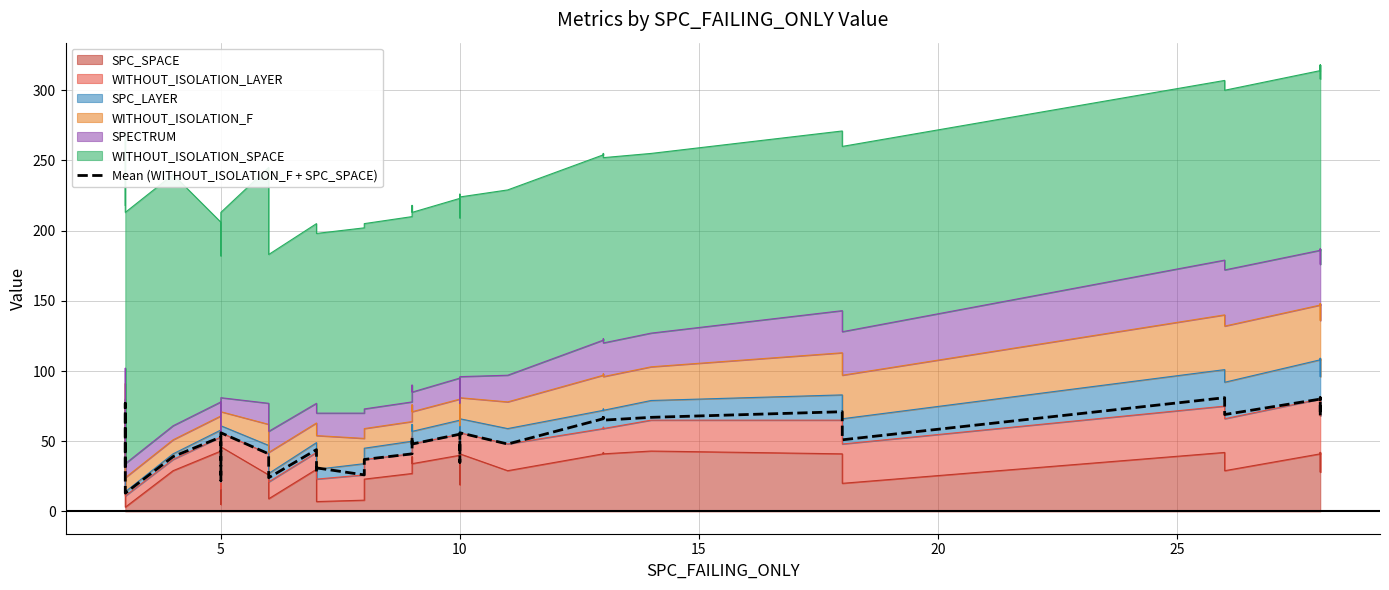

Read the value at 15, to the nearest 10.

40